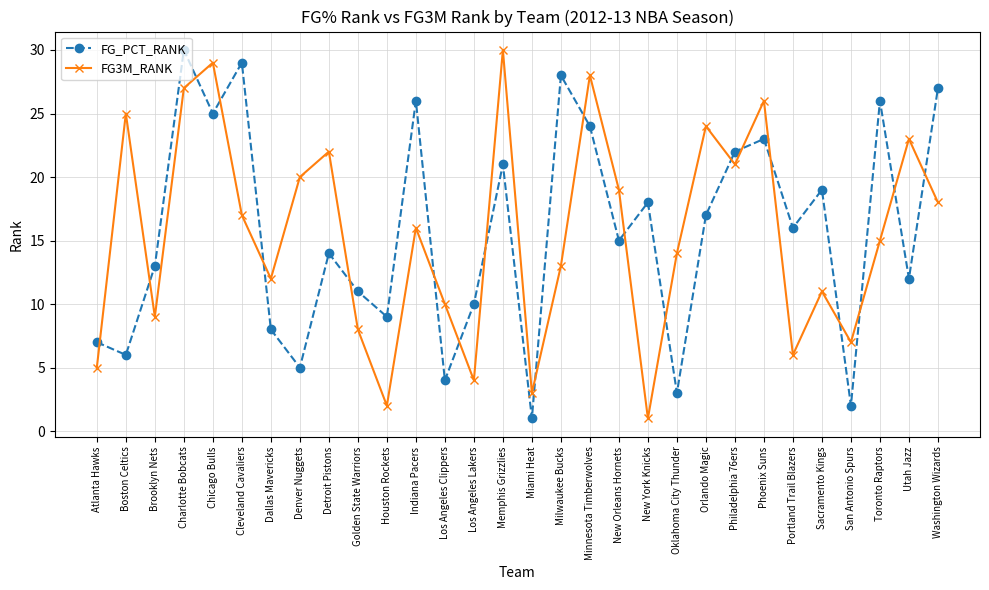

Which series ends up on top after the final intersection of FG_PCT_RANK and FG3M_RANK?

FG_PCT_RANK